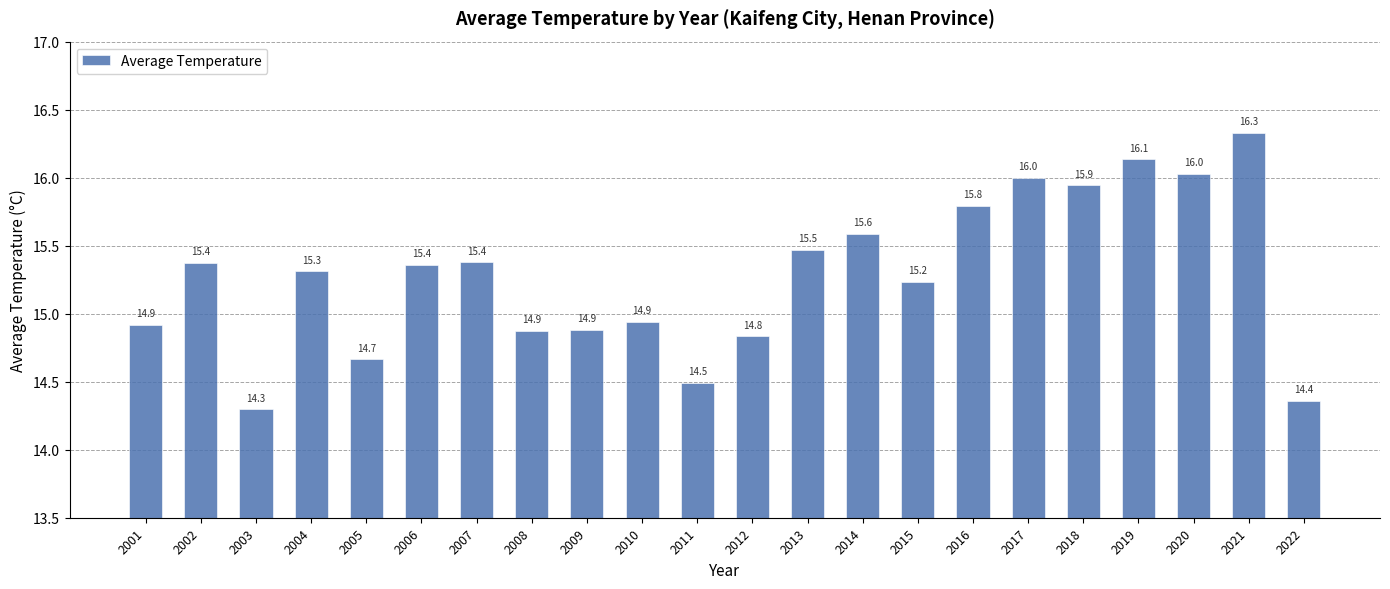

What is the difference between the maximum and minimum values?

2.0